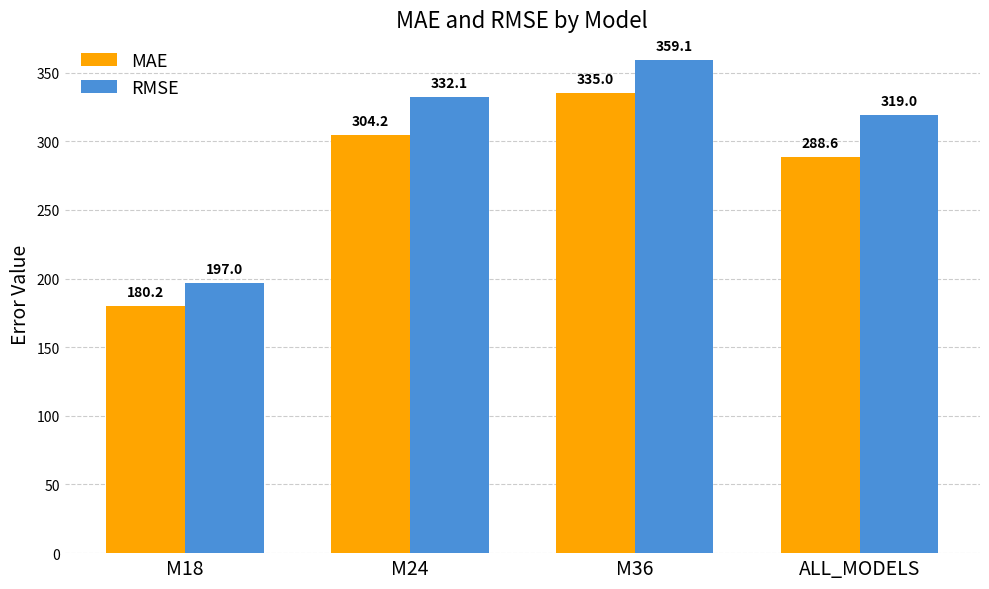

Is the value of RMSE at M24 greater than the value of MAE at M18?

Yes